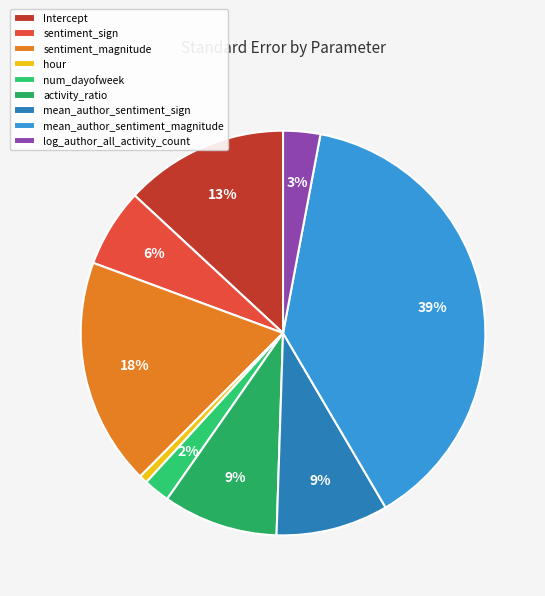

Is mean_author_sentiment_sign the majority of the pie?

No